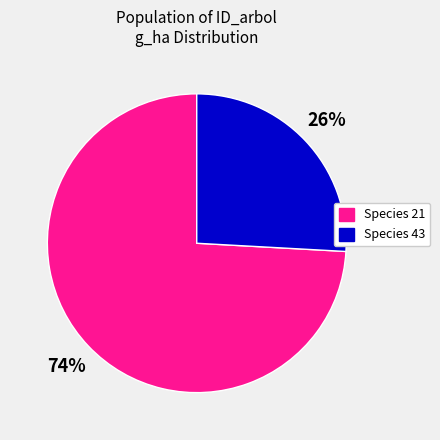

To the nearest percent, what is the average slice percentage?

50%